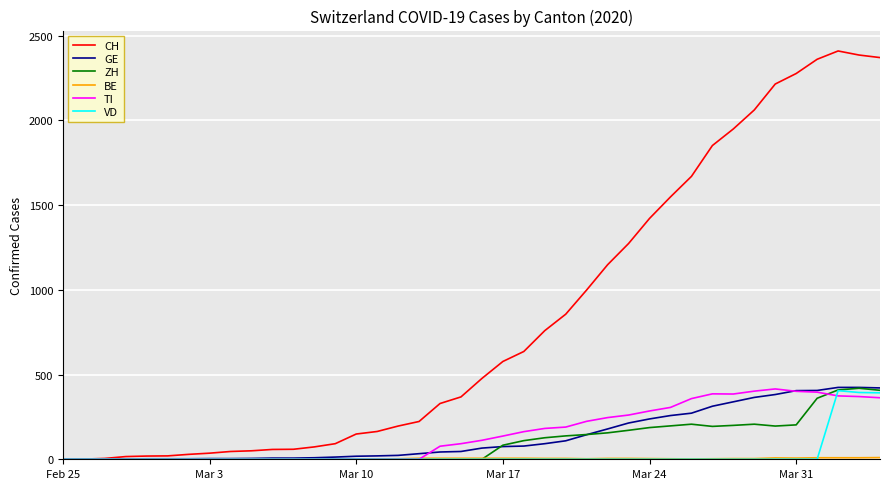

Which series has the largest total across all categories?

CH